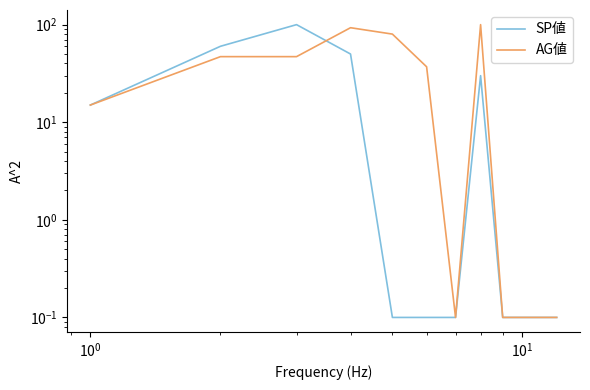

How many interior local valleys does the AG値 series have?

1